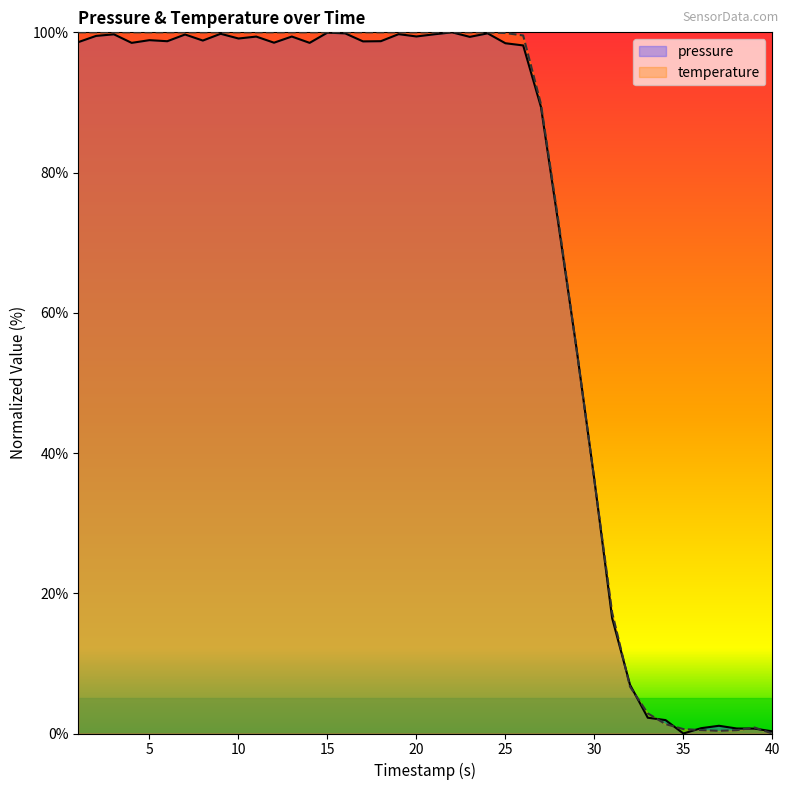

What is the highest value of the temperature series?

100.0